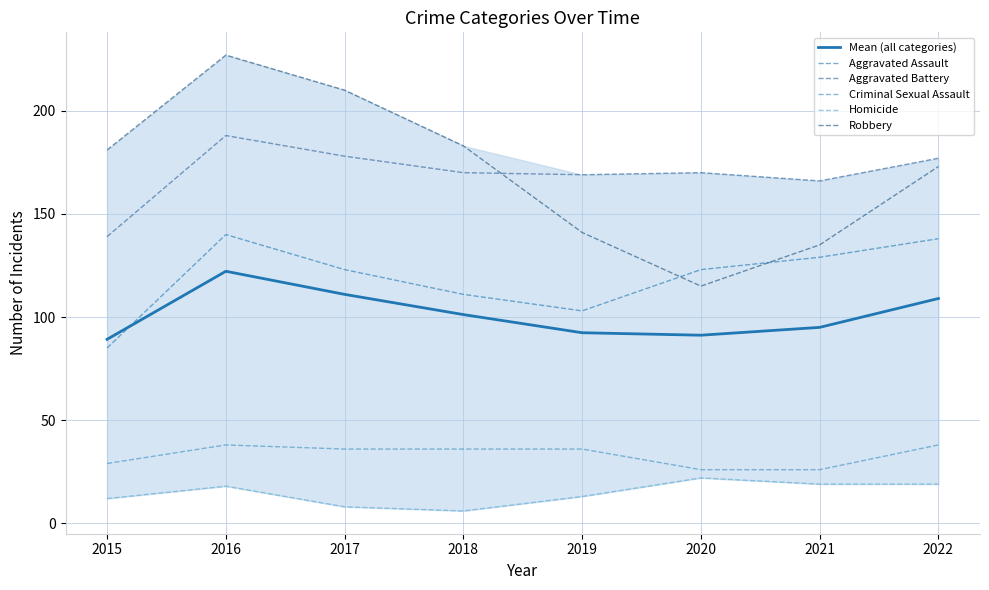

At which category does Robbery reach its first local peak?

2016